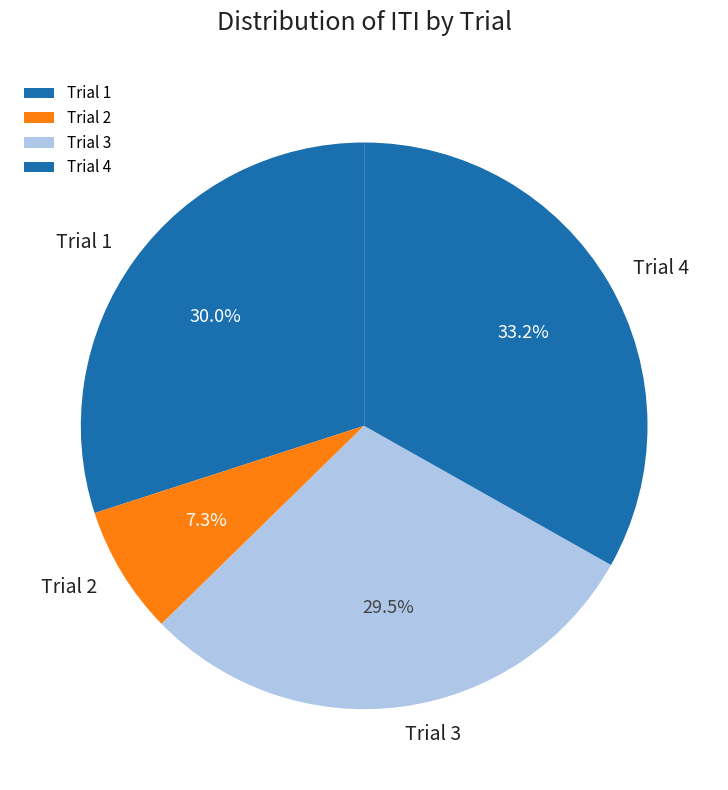

Is there a majority slice in this chart?

No